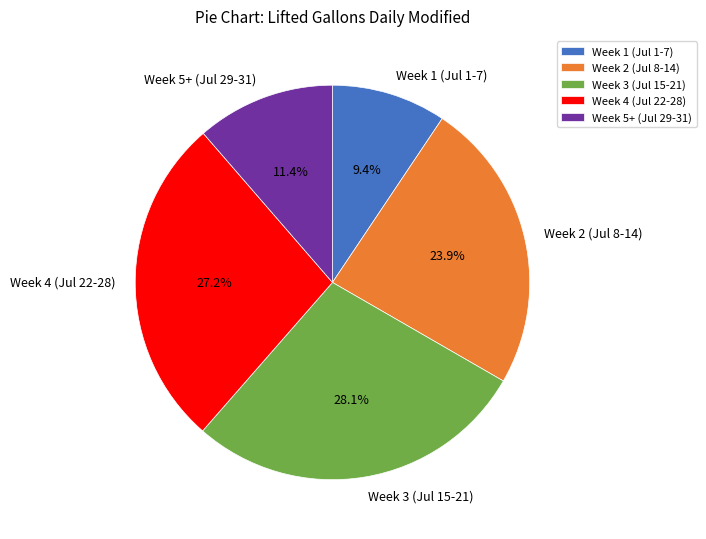

Which slice is the largest?

Week 3 (Jul 15-21)